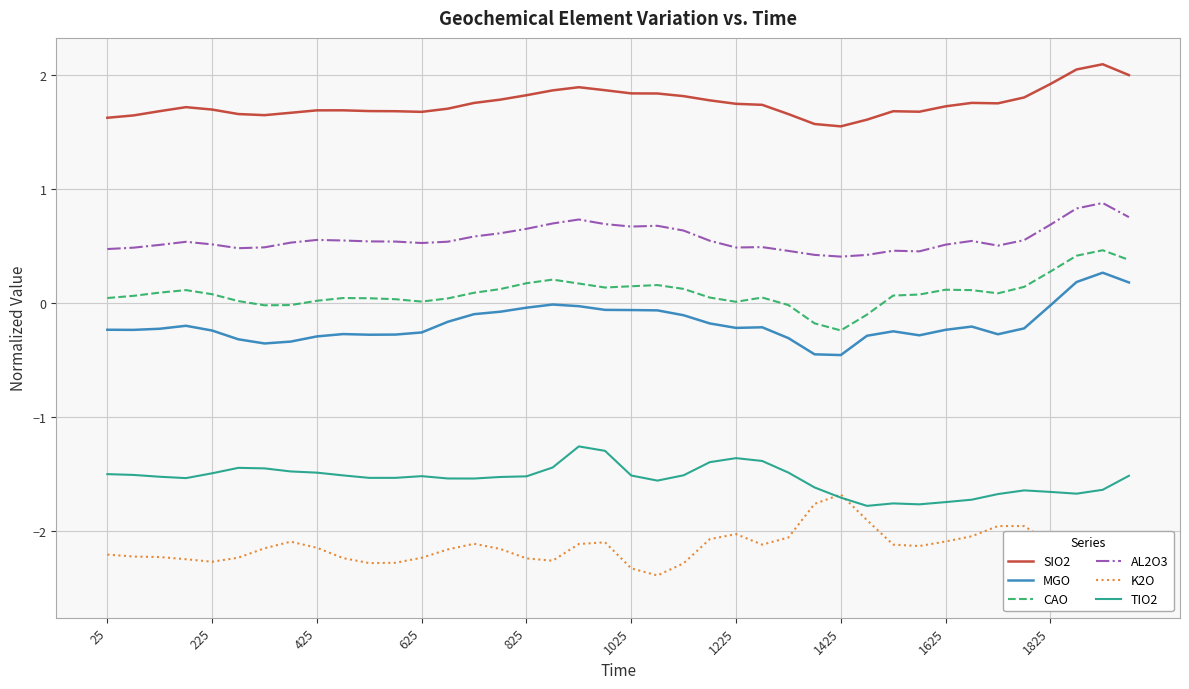

The AL2O3 series shows 0.6 at 825. True or false?

True